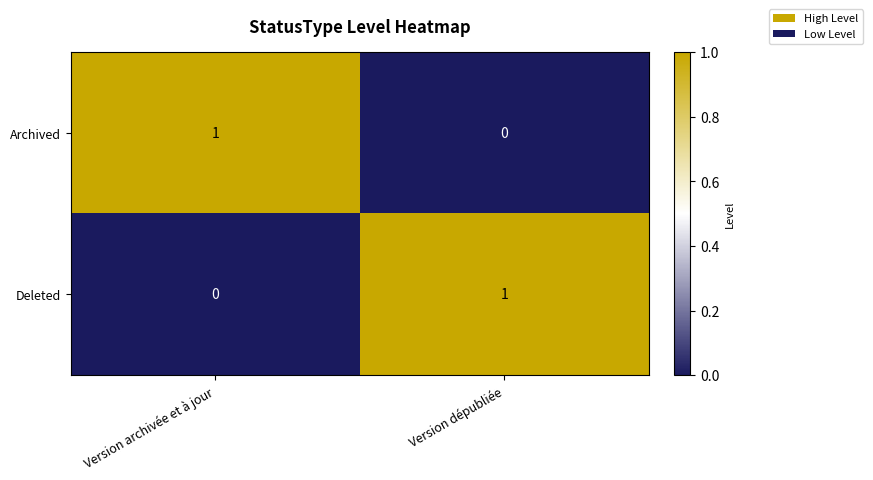

Reading left to right, list all the values displayed in this chart.

Archived: 1	0
Deleted: 0	1